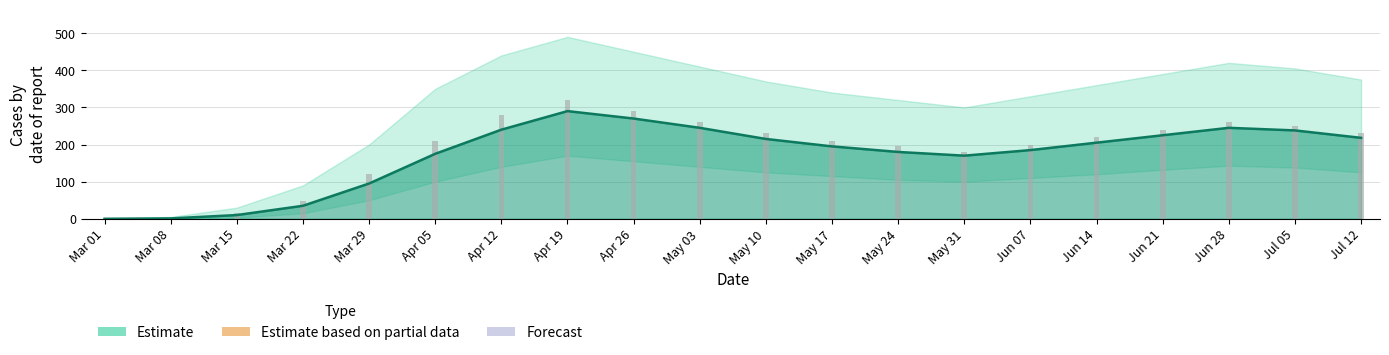

True or false: the data shows 260 at May 03.

True